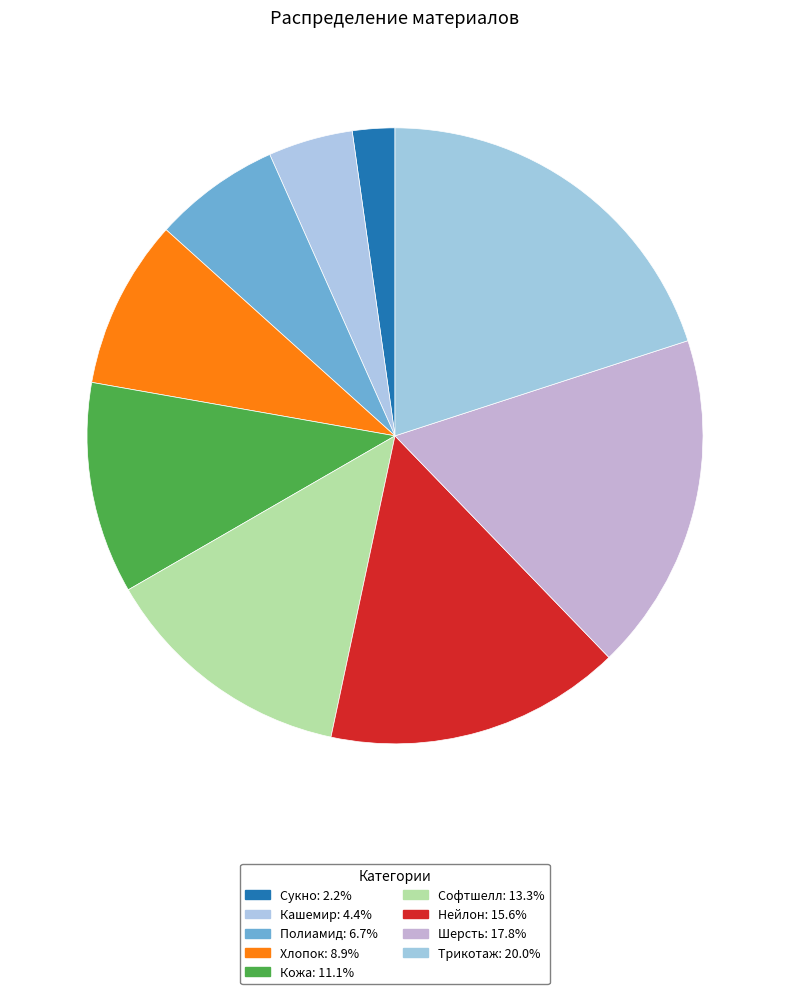

What percentage do Шерсть and Полиамид together represent?

24.4%